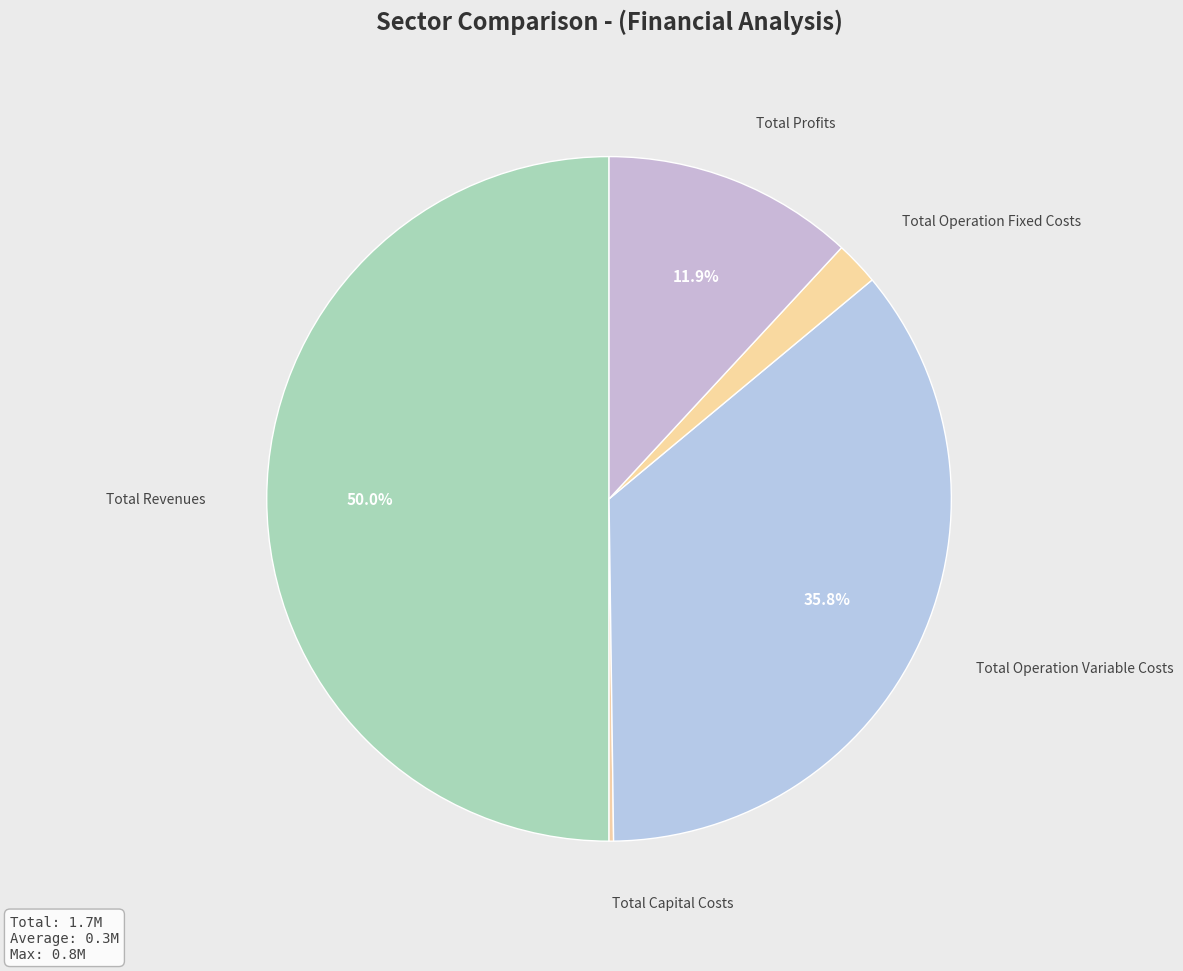

Which category has the biggest portion of the pie?

Total Revenues